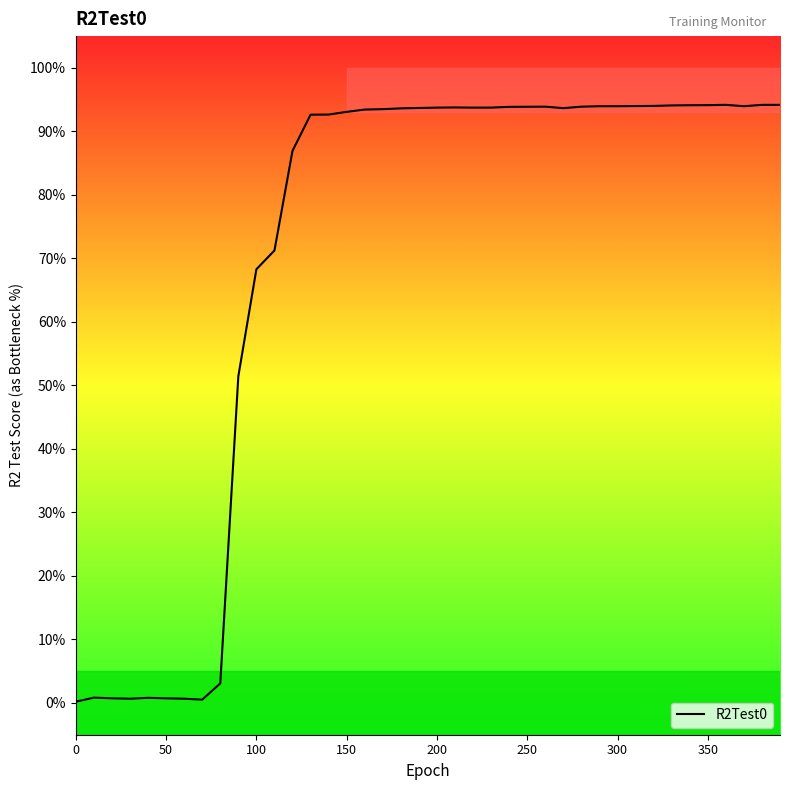

Does the chart display data point markers on the line(s)?

No